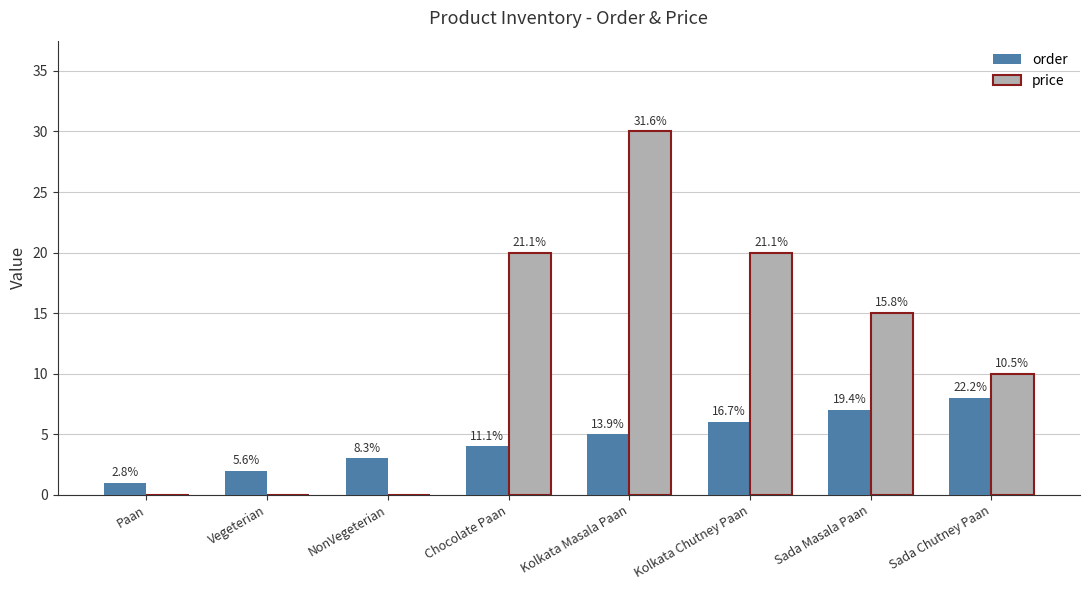

What are all the series names shown in the legend?

order, price